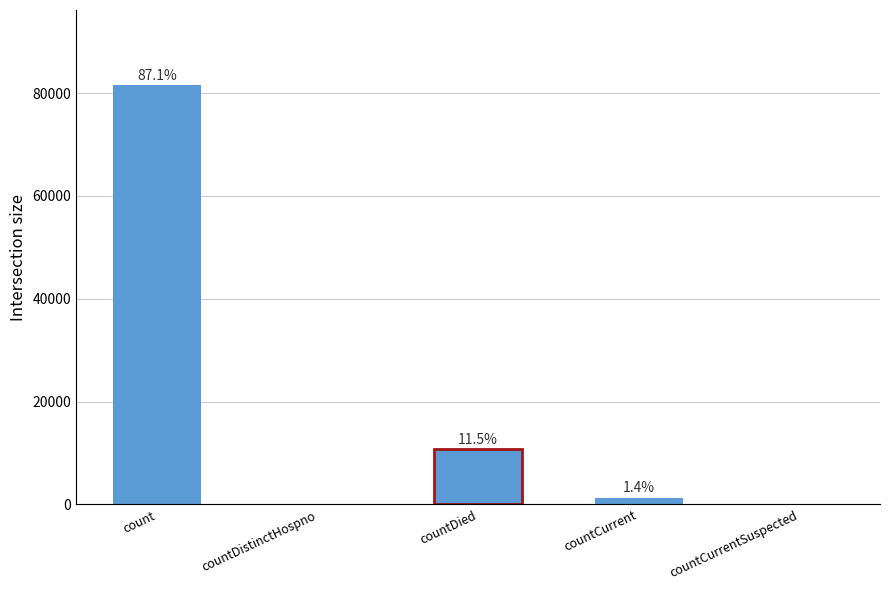

Reading left to right, transcribe all the data shown in this chart.

81484	0	10734	1290	0